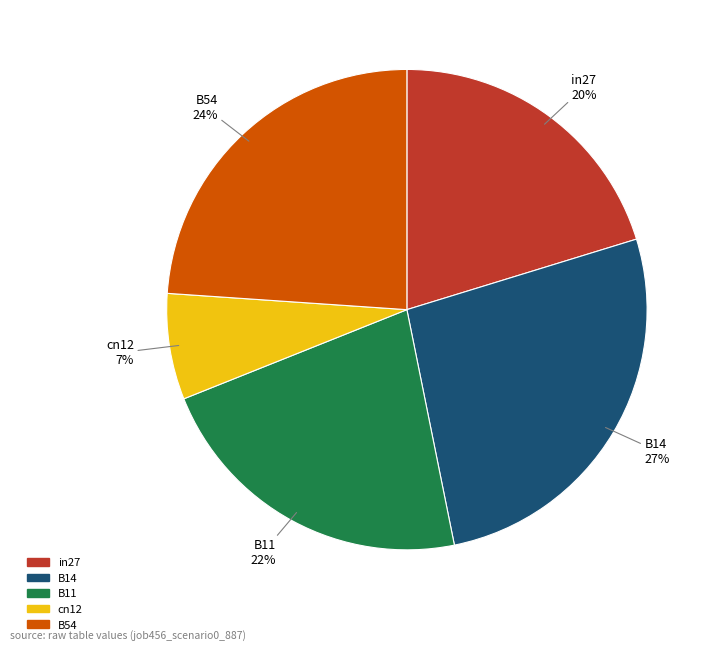

Which category has the smallest portion of the pie?

cn12